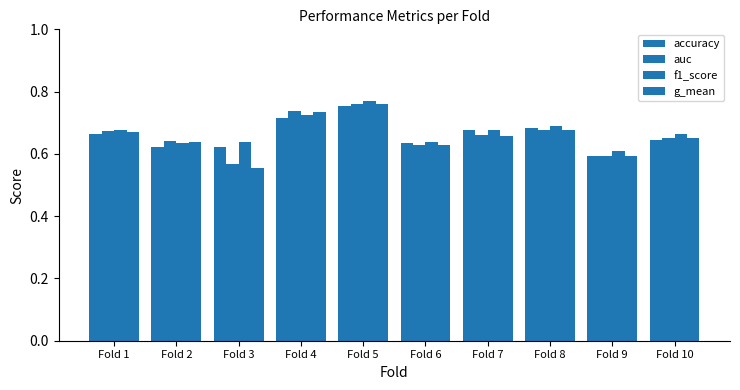

What is the average value of the g_mean series?

0.7